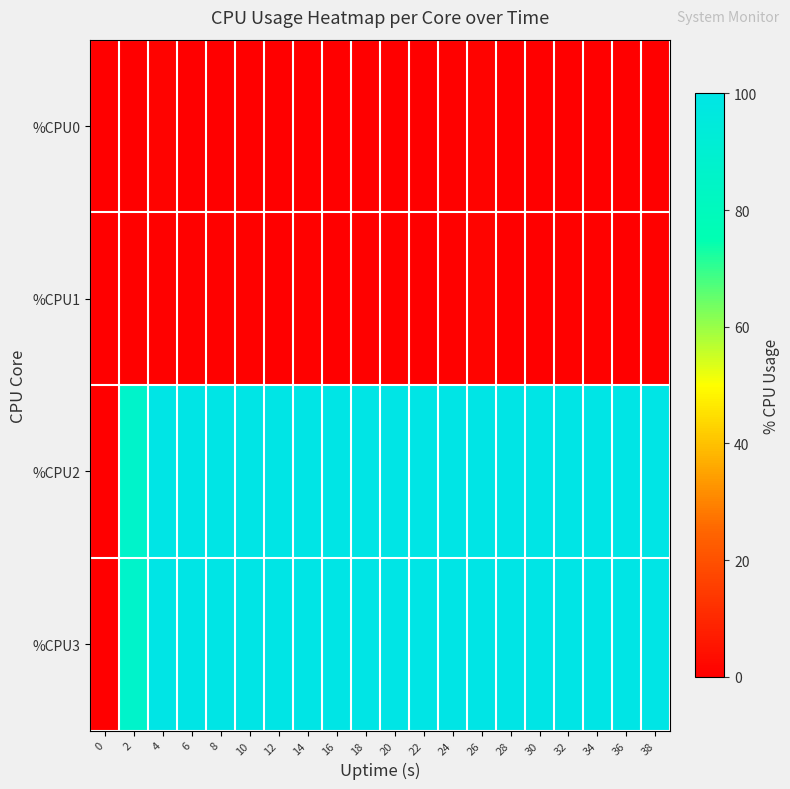

Which series has the largest range (max minus min)?

%CPU2